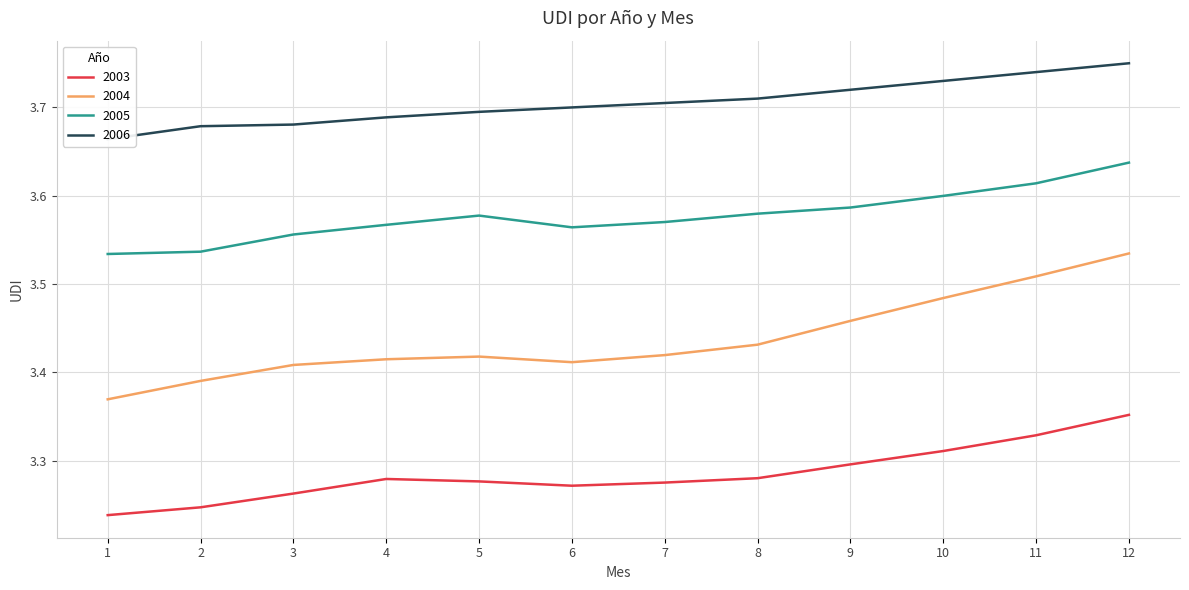

The value of 2004 at 11 is 3.5. True or false?

True